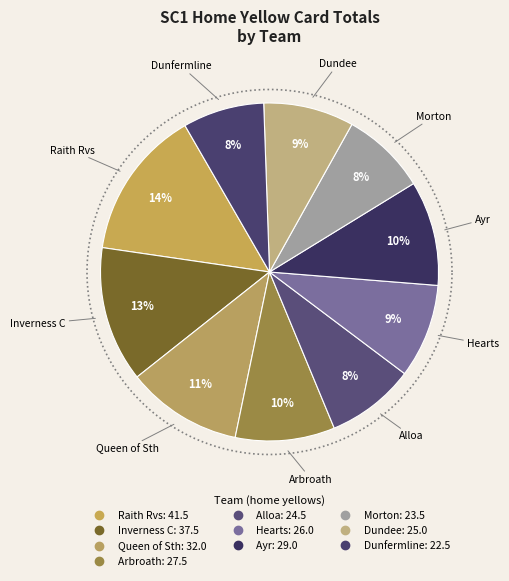

Is Hearts the majority of the pie?

No